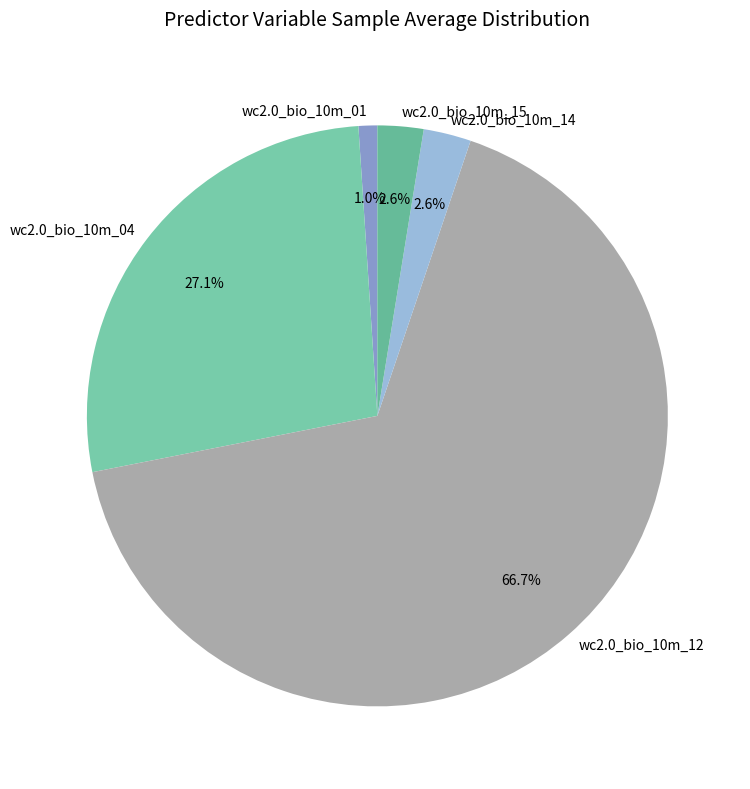

To the nearest percent, what is the difference between the wc2.0_bio_10m_01 and wc2.0_bio_10m_04 slice percentages?

26%